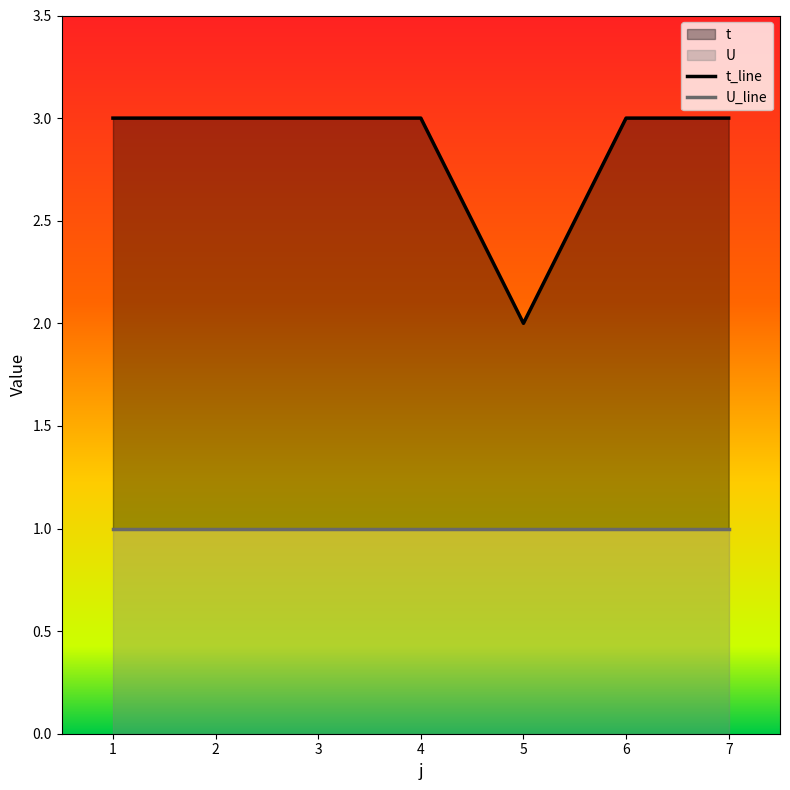

Does the chart display data point markers on the line(s)?

No